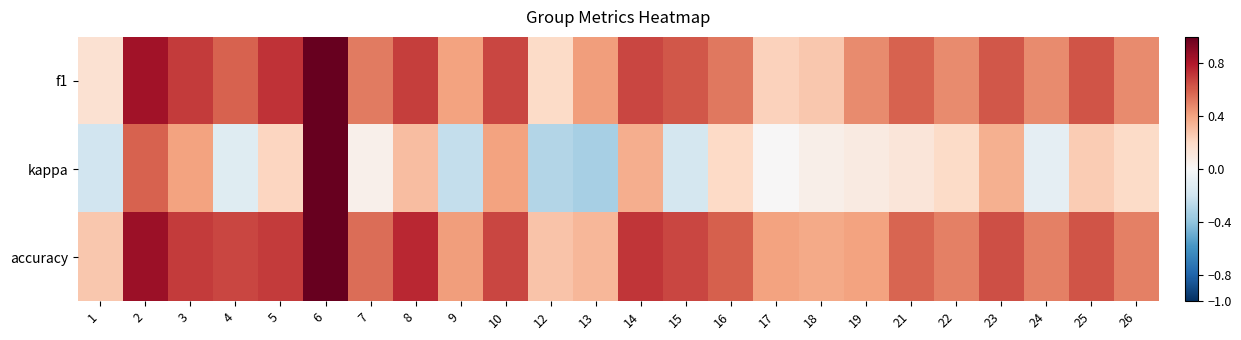

Reading left to right, list all the values displayed in this chart.

f1: 1=0.2	2=0.8	3=0.7	4=0.6	5=0.7	6=1.0	7=0.5	8=0.7	9=0.4	10=0.7	12=0.2	13=0.4	14=0.7	15=0.6	16=0.5	17=0.2	18=0.3	19=0.5	21=0.6	22=0.5	23=0.6	24=0.5	25=0.6	26=0.5
kappa: 1=-0.2	2=0.6	3=0.4	4=-0.1	5=0.2	6=1.0	7=0.1	8=0.3	9=-0.2	10=0.4	12=-0.3	13=-0.3	14=0.4	15=-0.2	16=0.2	17=0.0	18=0.1	19=0.1	21=0.1	22=0.2	23=0.4	24=-0.1	25=0.2	26=0.2
accuracy: 1=0.3	2=0.9	3=0.7	4=0.7	5=0.7	6=1.0	7=0.6	8=0.8	9=0.4	10=0.7	12=0.3	13=0.3	14=0.7	15=0.7	16=0.6	17=0.4	18=0.4	19=0.4	21=0.6	22=0.5	23=0.6	24=0.5	25=0.6	26=0.5